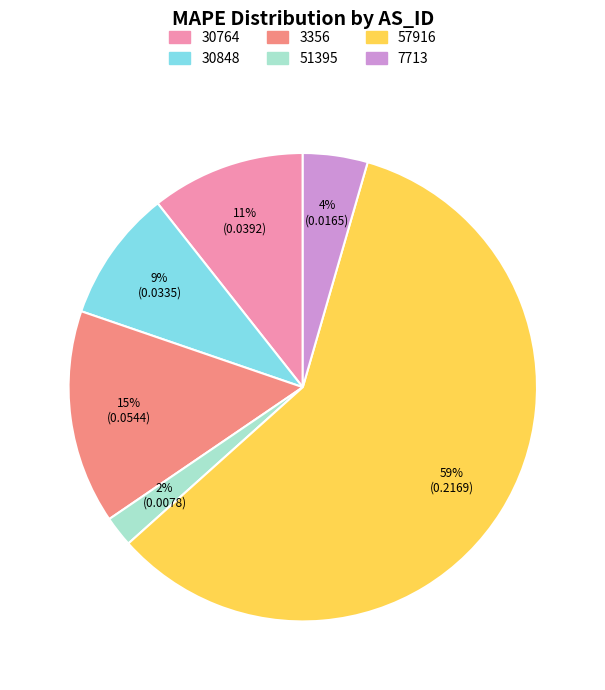

Which has a higher value, 3356 or 30848?

3356